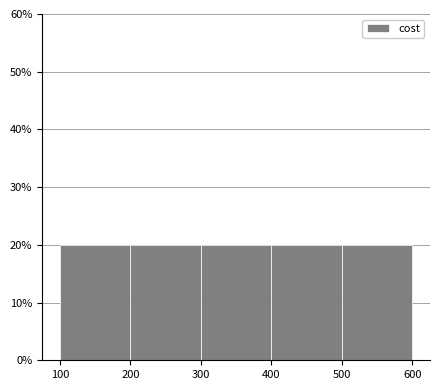

Reading left to right, transcribe this chart: for each bar, give the range it covers on the x-axis and its height. The values are not printed on the chart, so give them approximately, as read against the axis.

100 to 200: 20
200 to 300: 20
300 to 400: 20
400 to 500: 20
500 to 600: 20